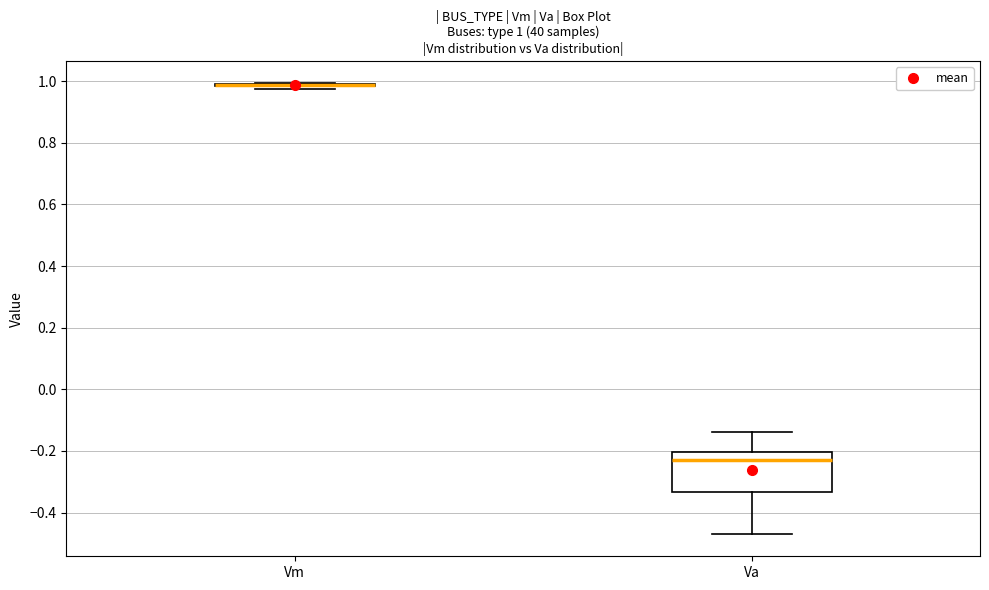

Comparing the boxes themselves (not the whiskers), which one is the tallest?

Va